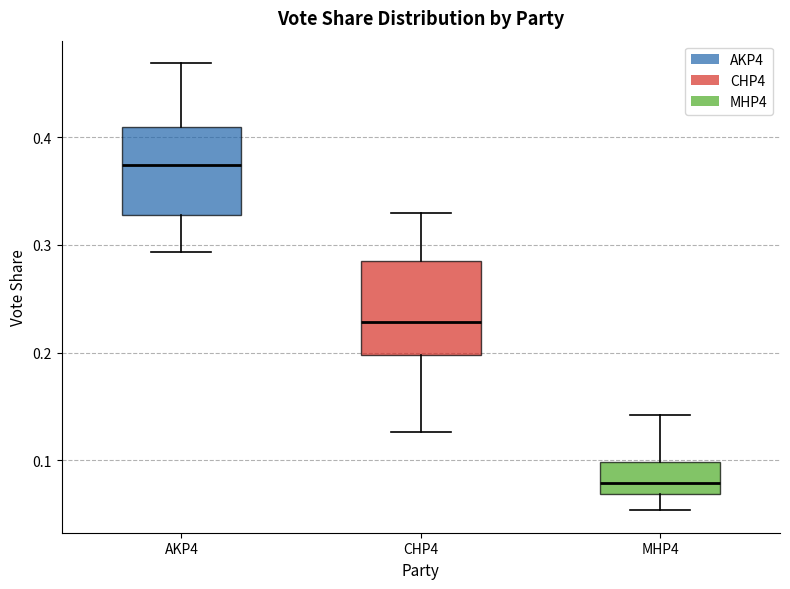

Which box has the highest median line?

AKP4